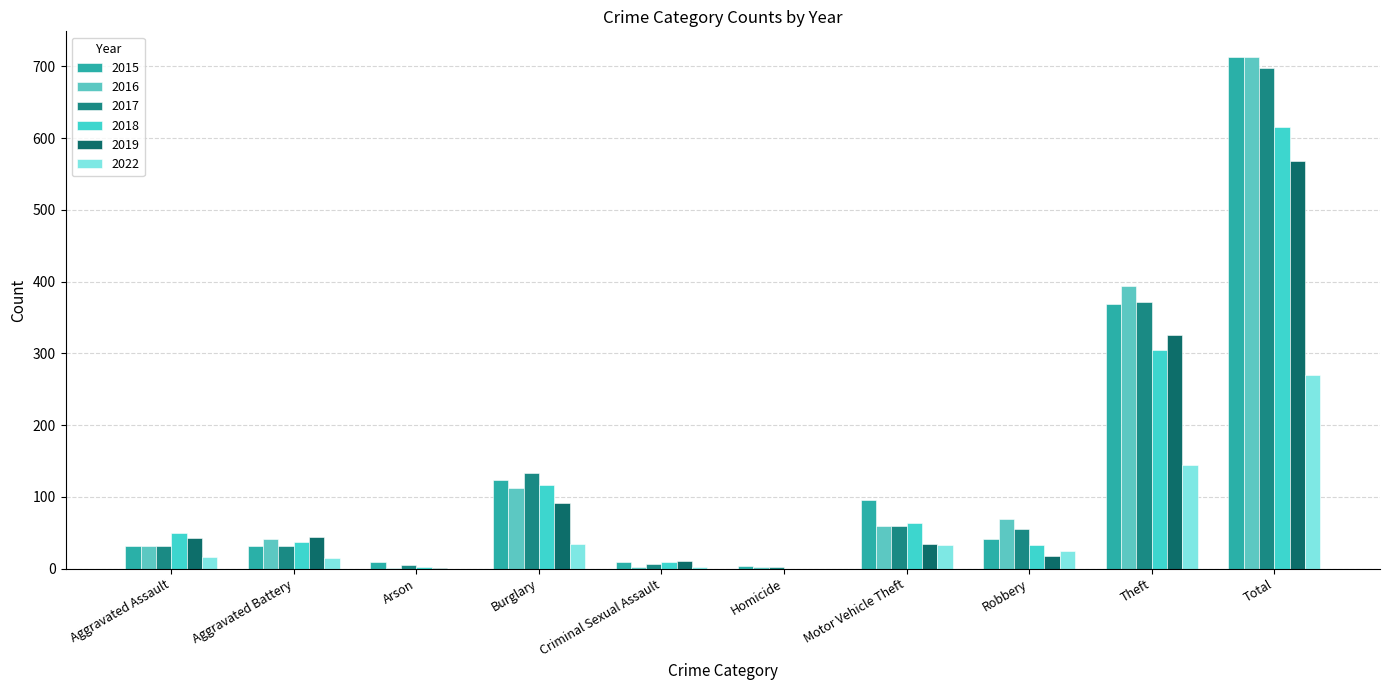

What is the value of the 2016 bar at the 6th from the left?

2